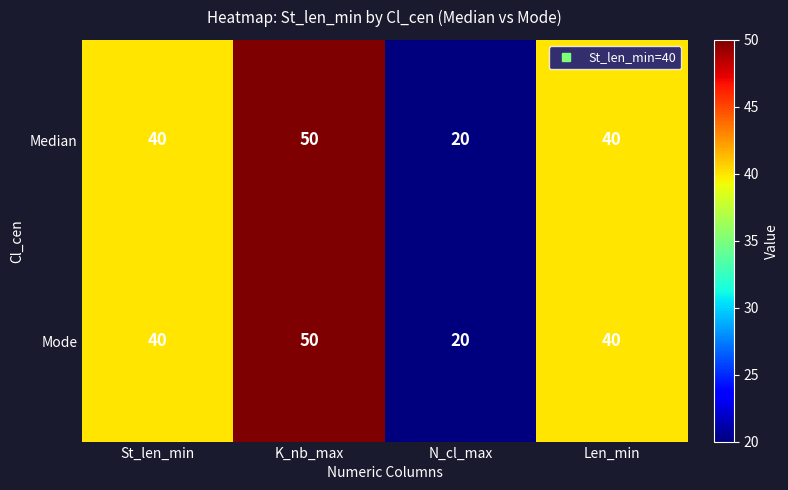

Reading left to right, transcribe all the data shown in this chart.

Median: St_len_min=40	K_nb_max=50	N_cl_max=20	Len_min=40
Mode: St_len_min=40	K_nb_max=50	N_cl_max=20	Len_min=40